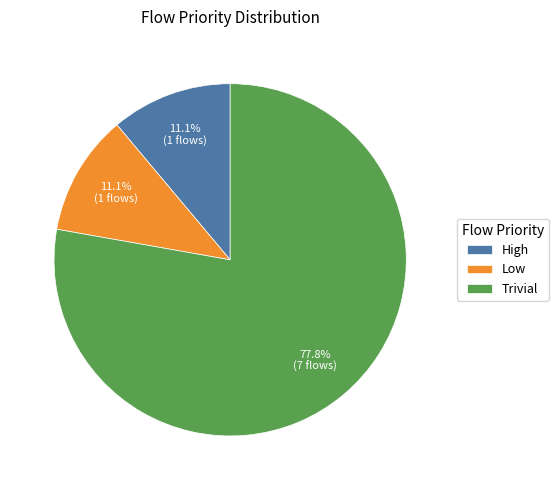

Is there a majority slice in this chart?

Yes